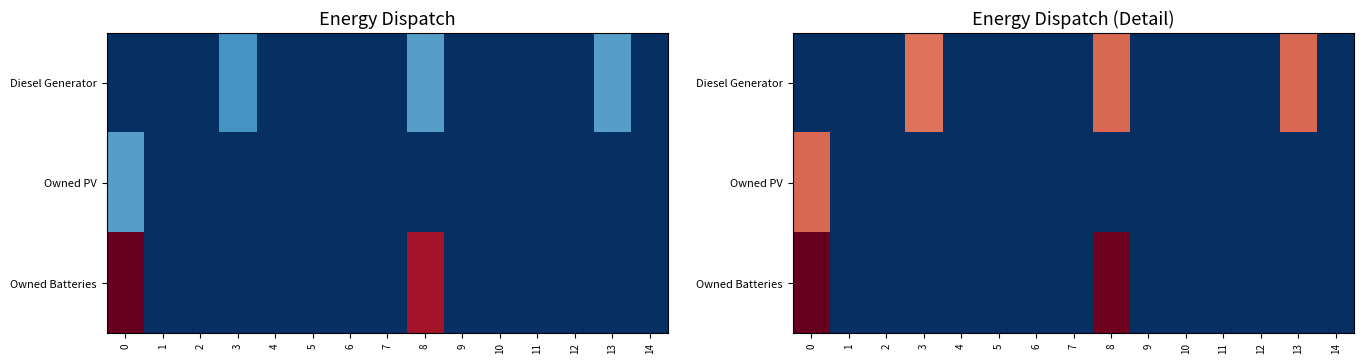

The value of Owned Batteries at 3 is 0.0. True or false?

True